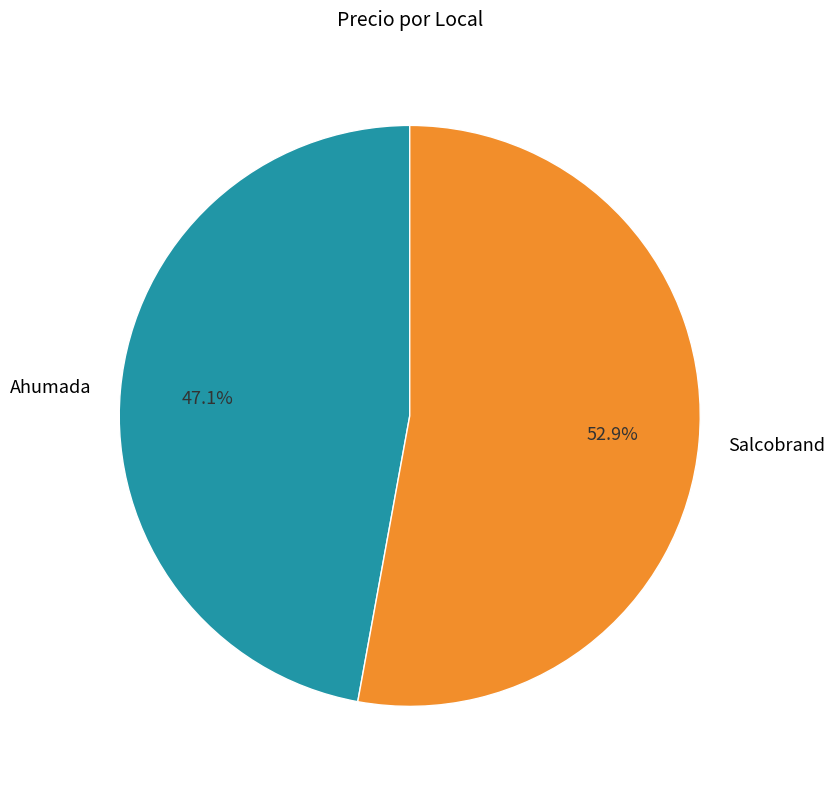

The Ahumada slice represents 47% of the pie. True or false?

True